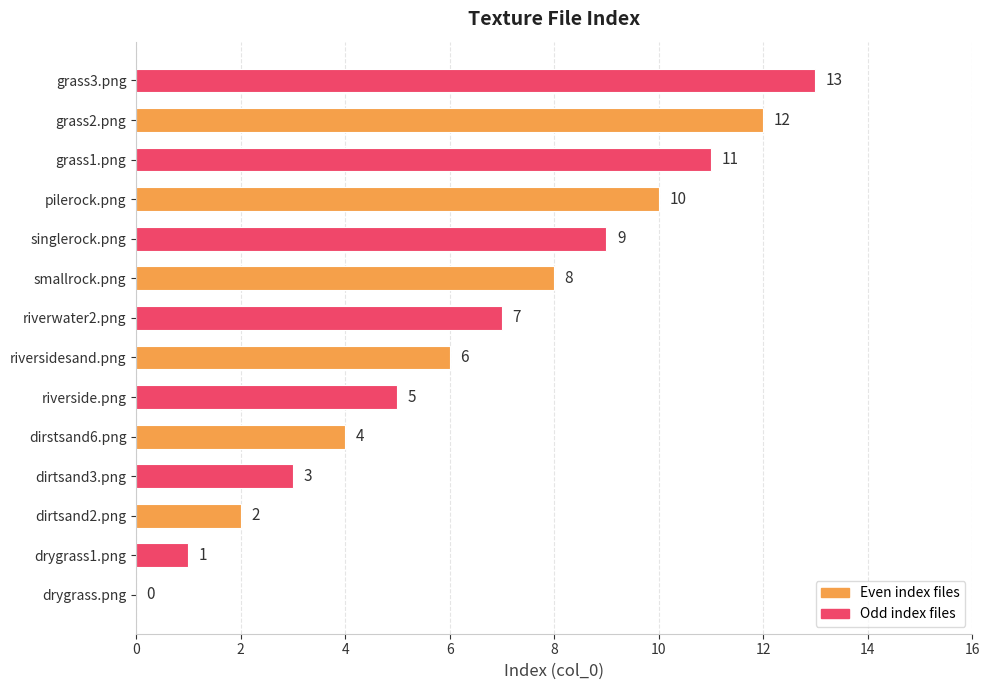

What is the change in value from singlerock.png to grass3.png?

+4